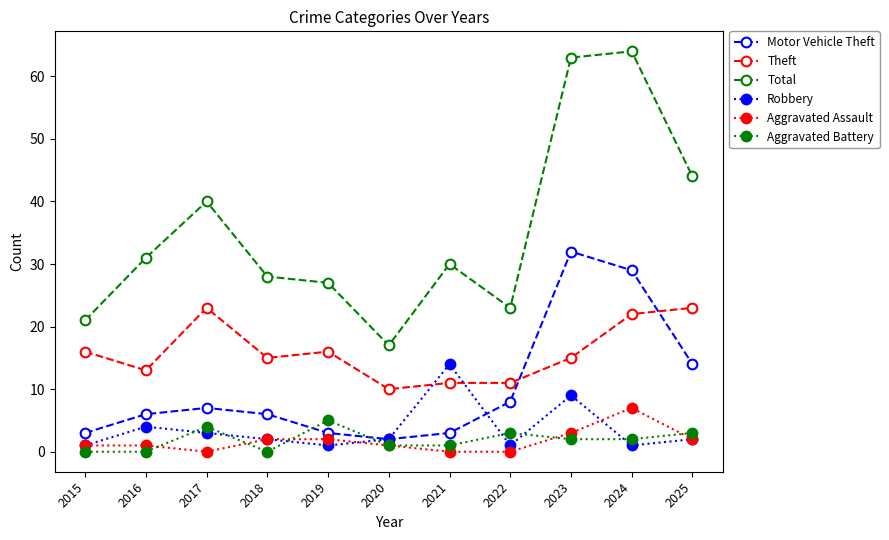

How many values in the Aggravated Battery series are below 2?

5